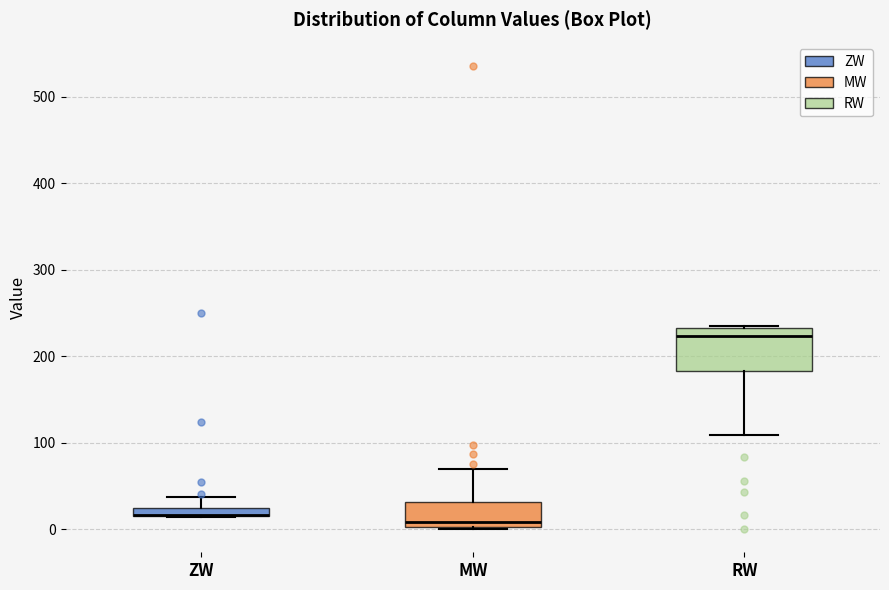

Comparing the boxes themselves (not the whiskers), which one is the tallest?

RW